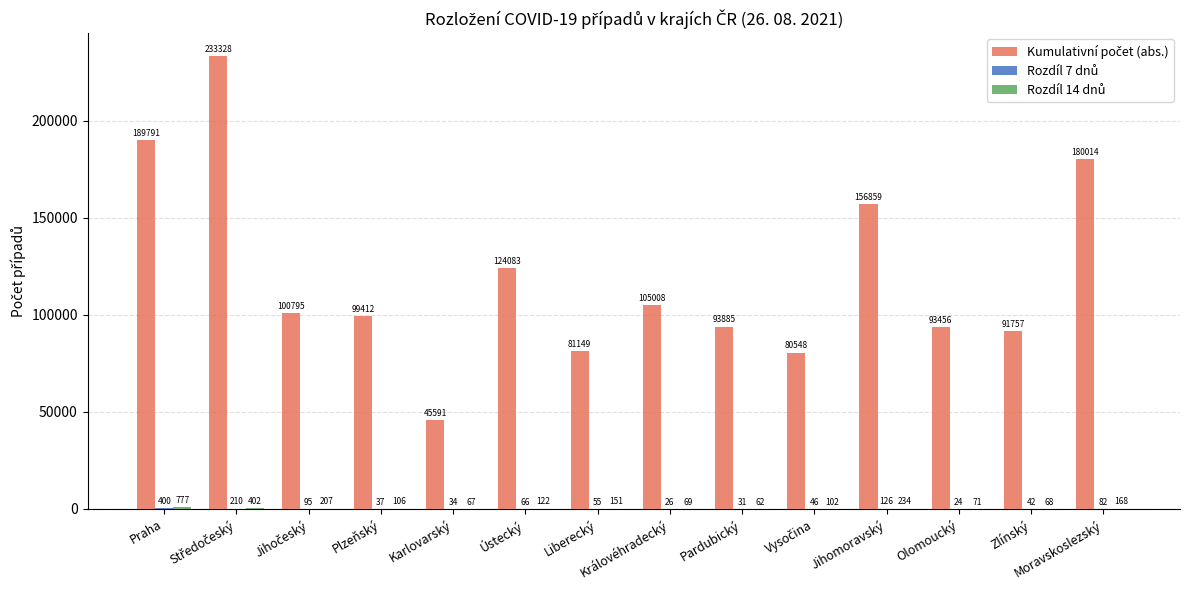

What is the total value across all series at Liberecký?

81355